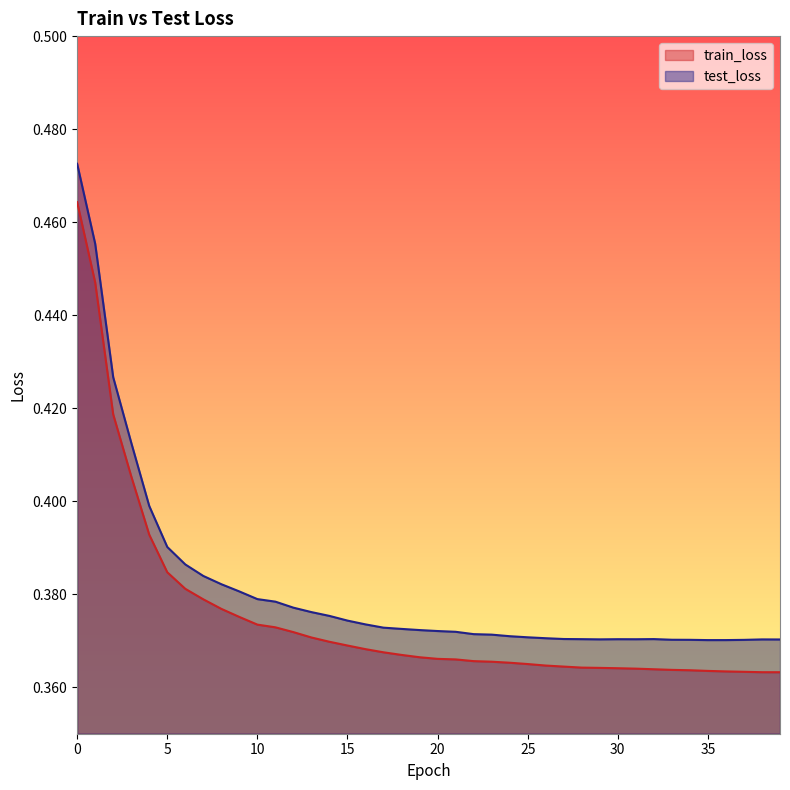

The train_loss series shows 0.1 at 5. True or false?

False